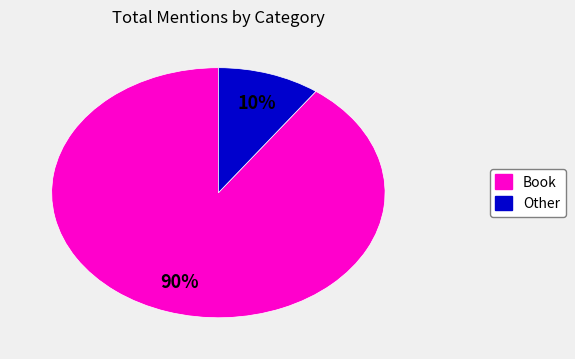

Is there a majority slice in this chart?

Yes